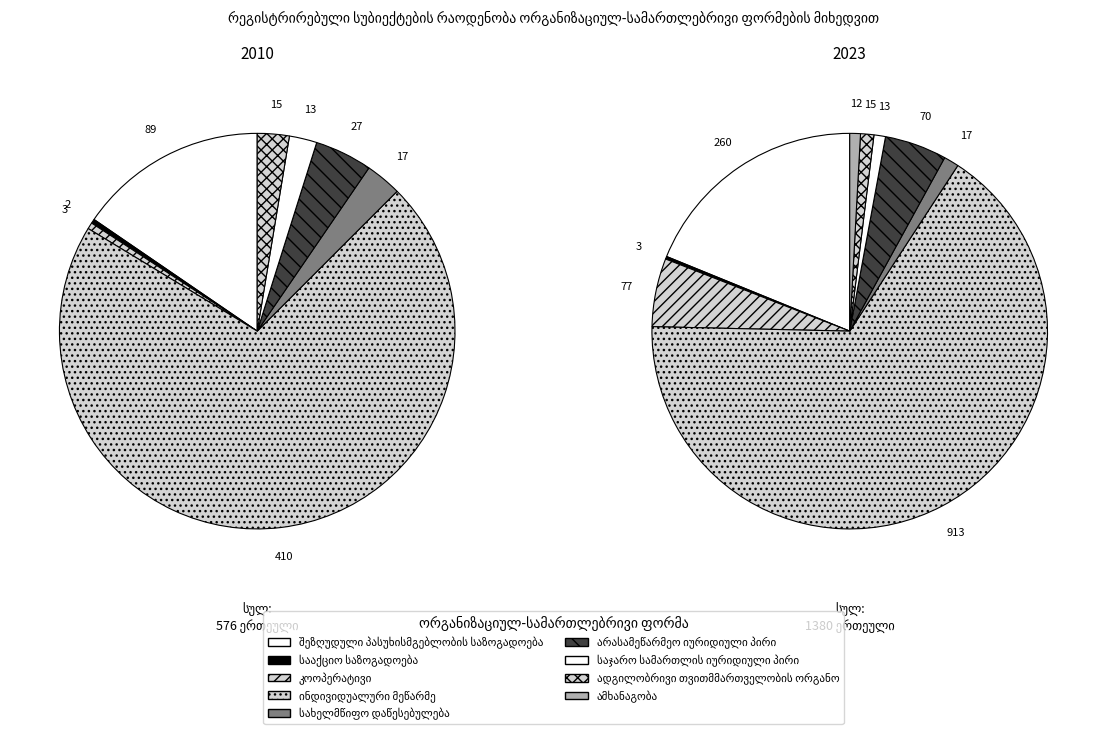

True or false: ადგილობრივი თვითმმართველობის ორგანო accounts for 1% of the total.

False